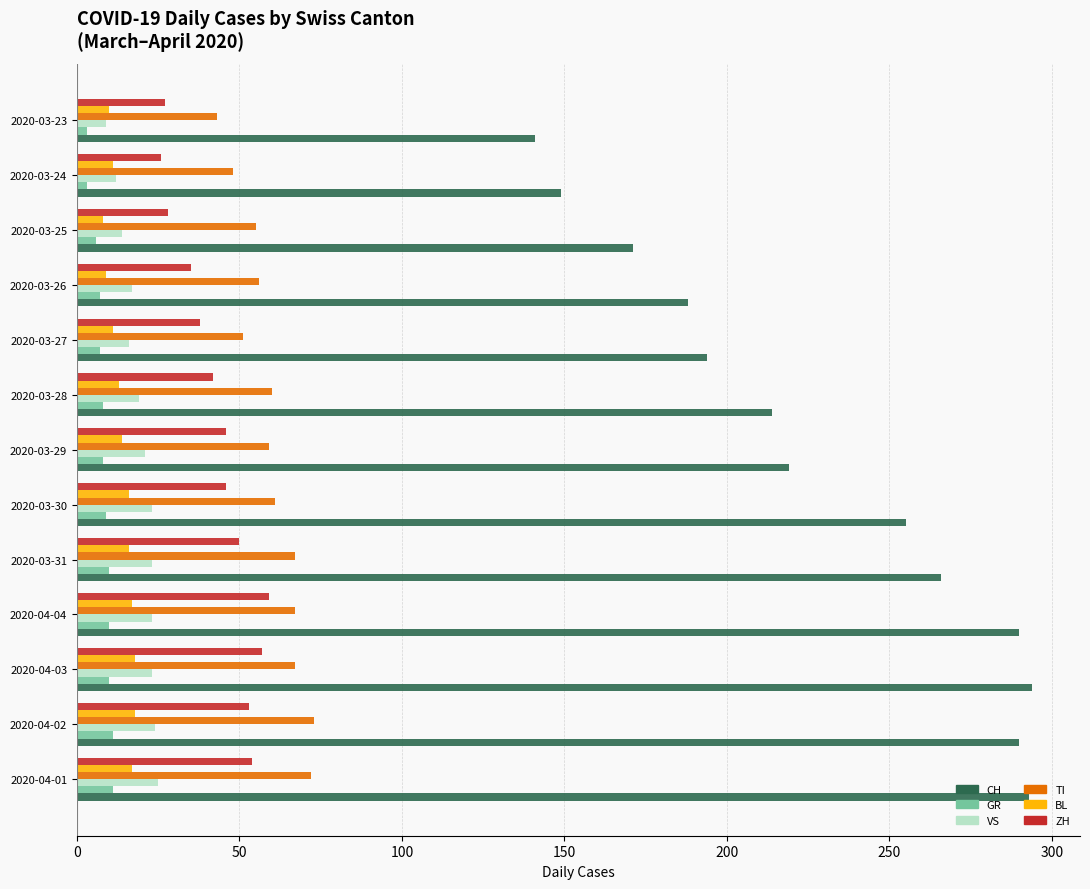

Which series has the widest spread of values?

CH